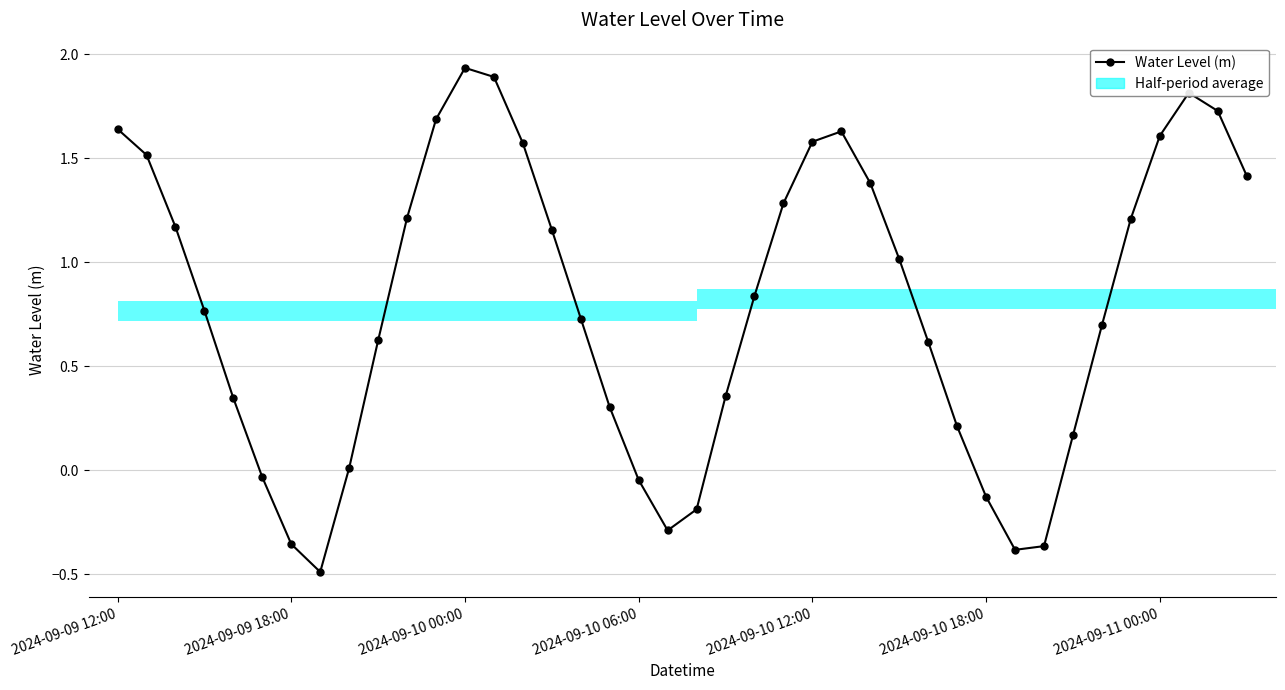

What is the sum of the values at 26 and 2024-09-10 18:00?

1.3